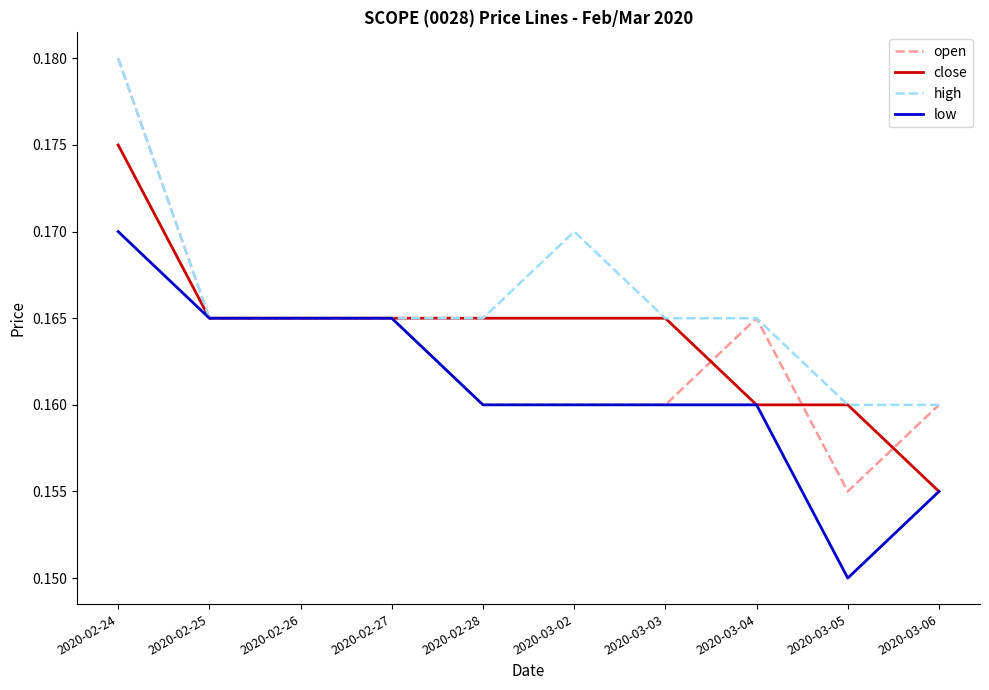

Where is close nearest to the value 0?

2020-03-06